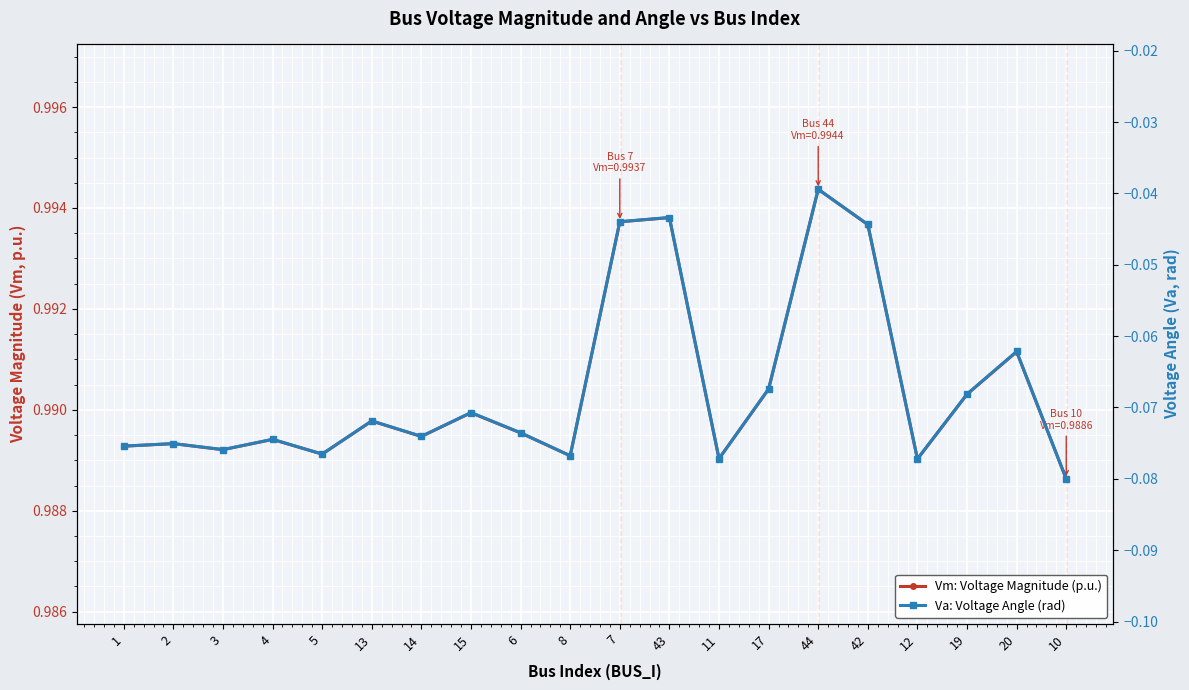

Which series has the widest spread of values?

Va: Voltage Angle (rad)